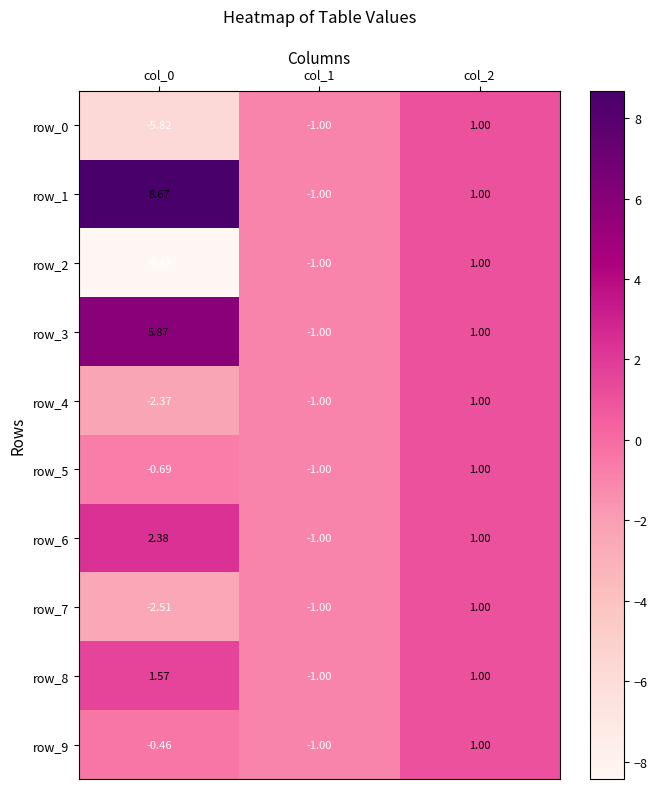

The value of row_2 at col_0 is -8.4. True or false?

True